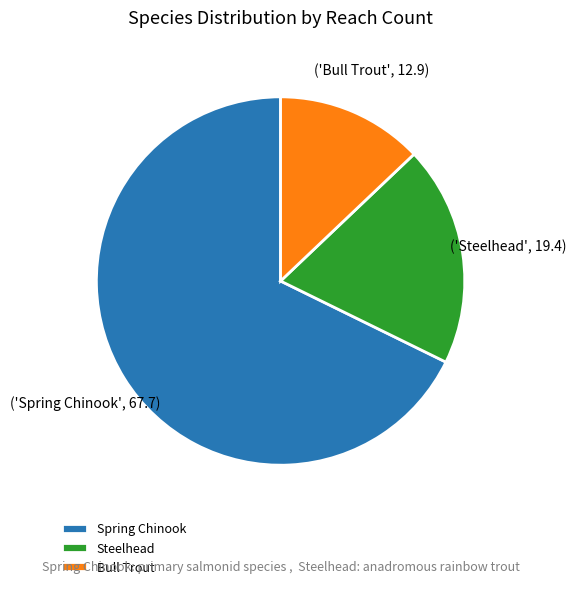

Approximately how many times larger is the value at Bull Trout compared to Steelhead?

0.7